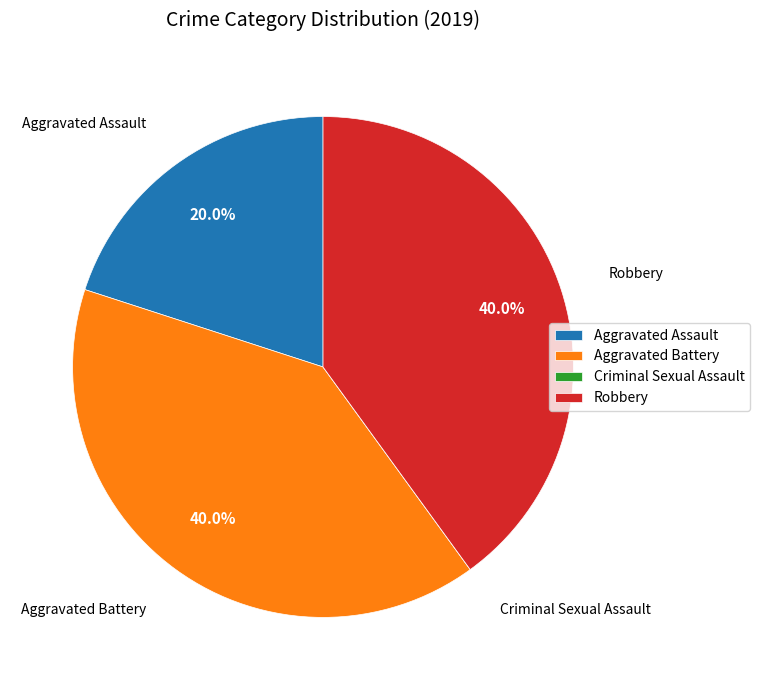

Is there a majority slice in this chart?

No